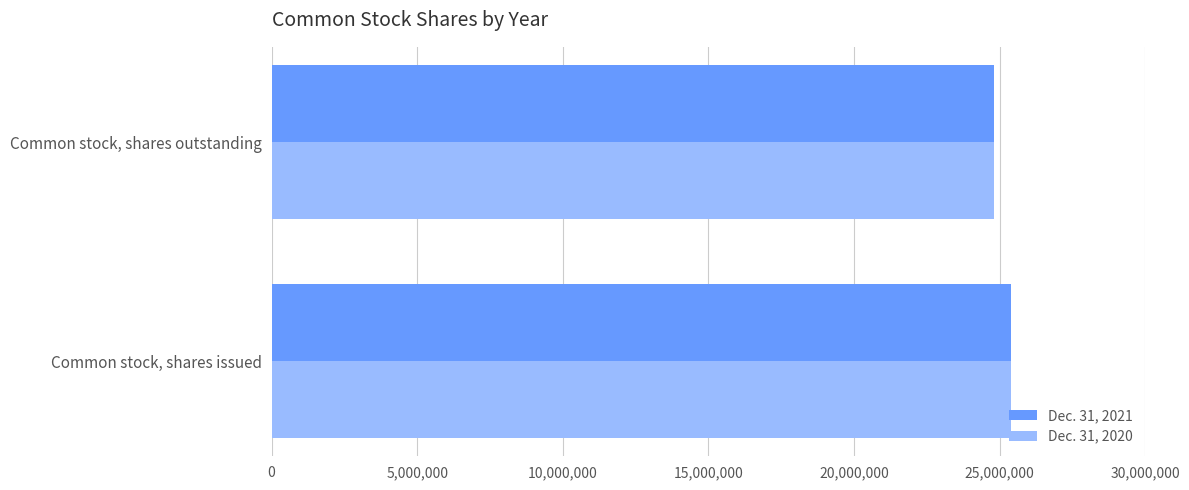

What is the sum of the Dec. 31, 2020 values at Common stock, shares outstanding and Common stock, shares issued?

50191007